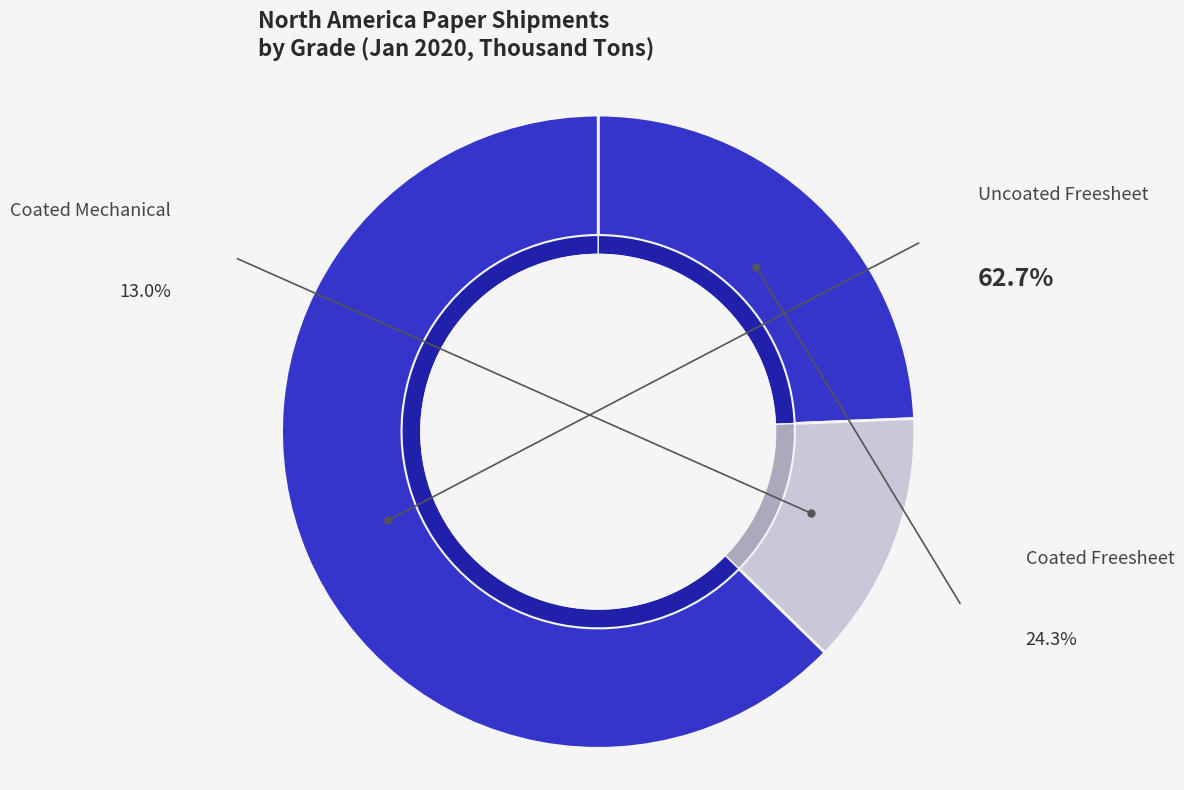

Is Other the majority of the pie?

No